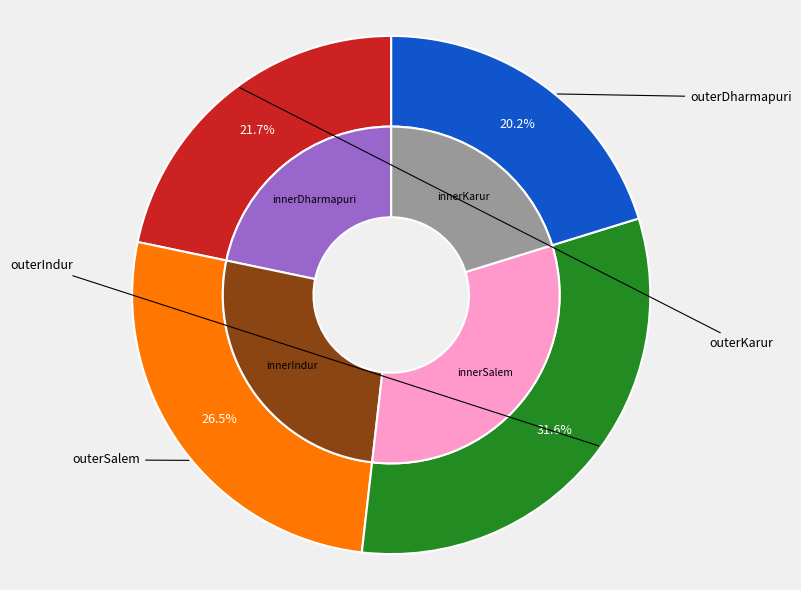

Rank the categories by value from highest to lowest.

Salem, Indur, Dharmapuri, Karur